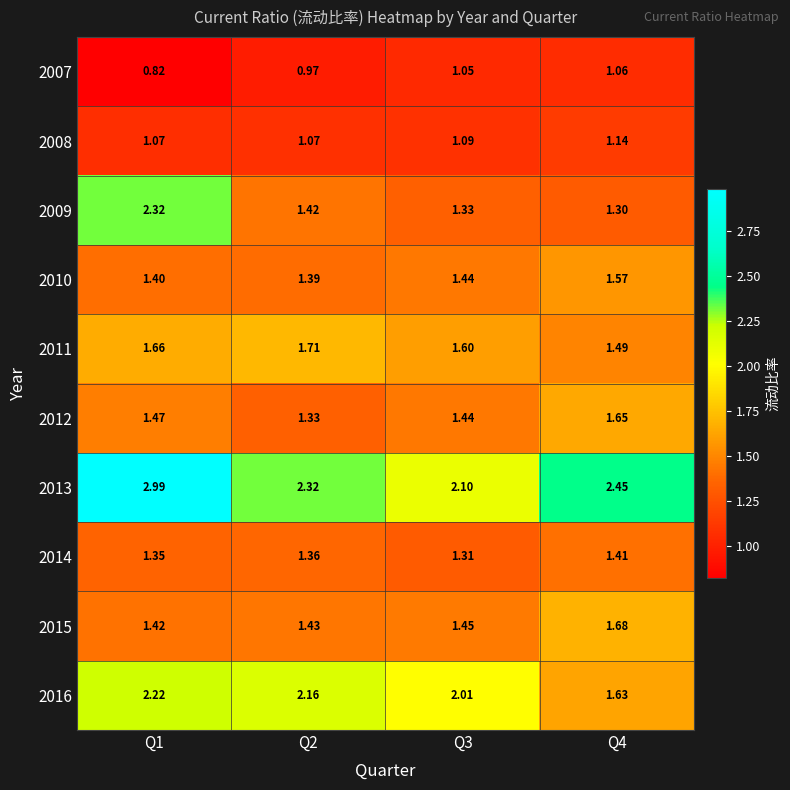

What is the maximum value shown in the chart?

3.0